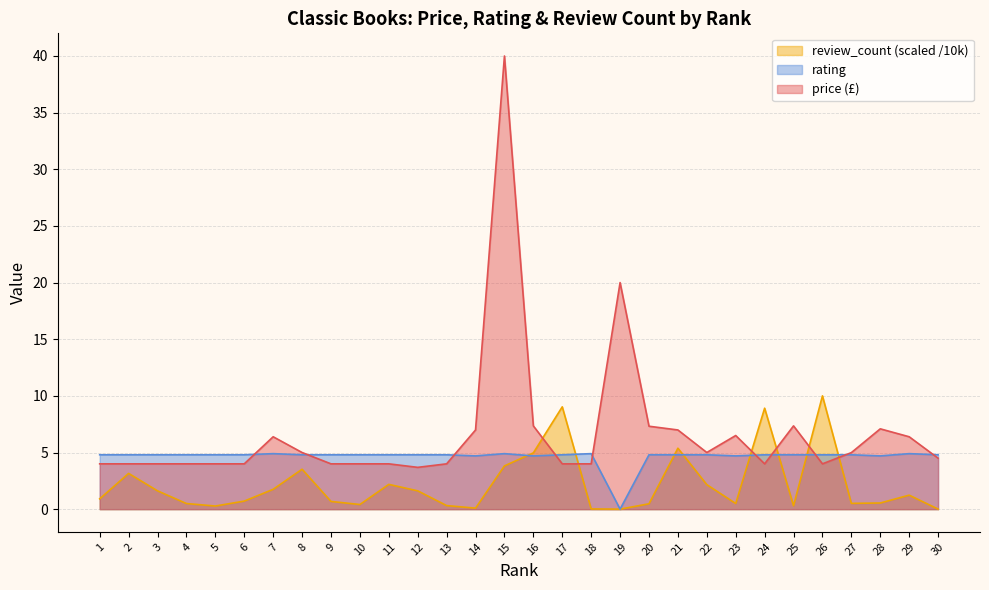

After their last crossing, which series has the higher values: rating or review_count?

rating